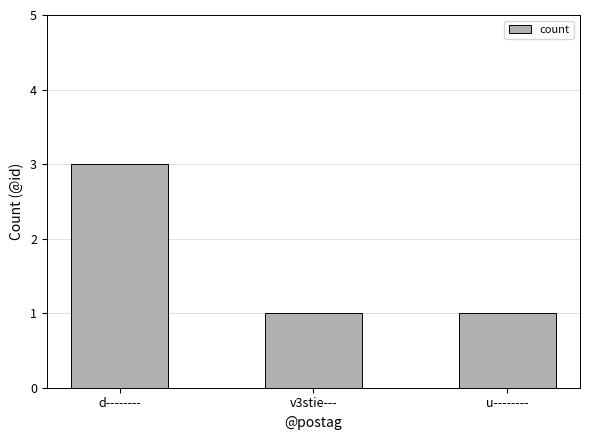

What is the value of the 3rd bar from the left?

1